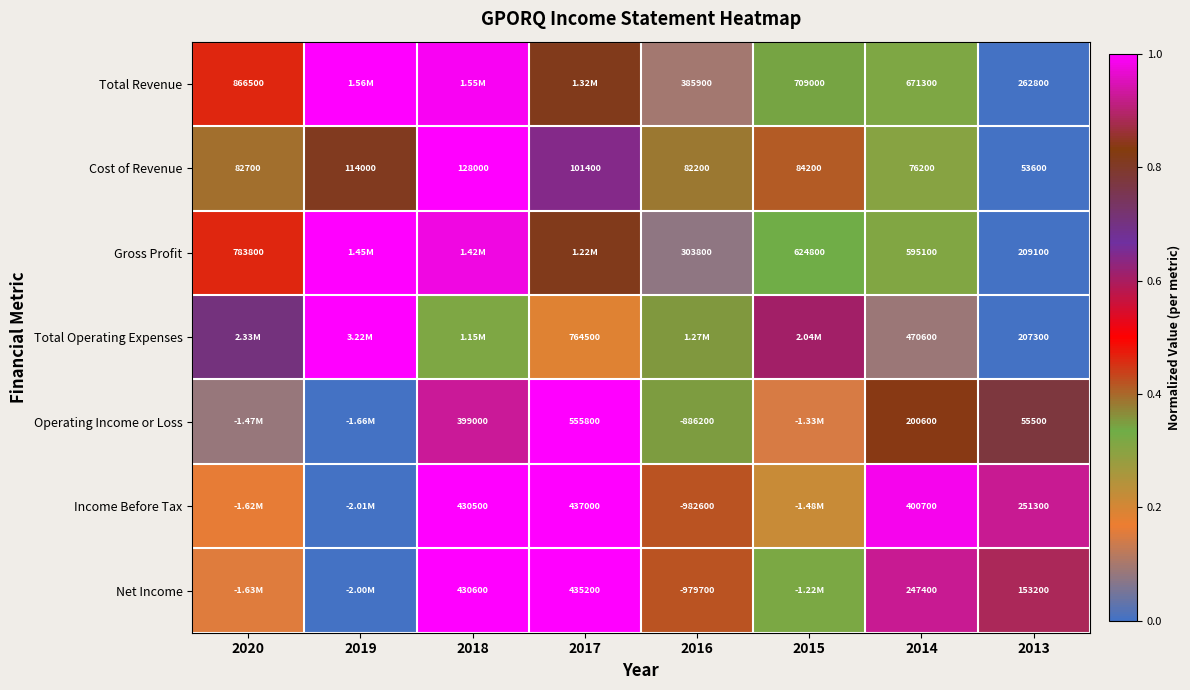

At how many categories does at least one series exceed 0?

8